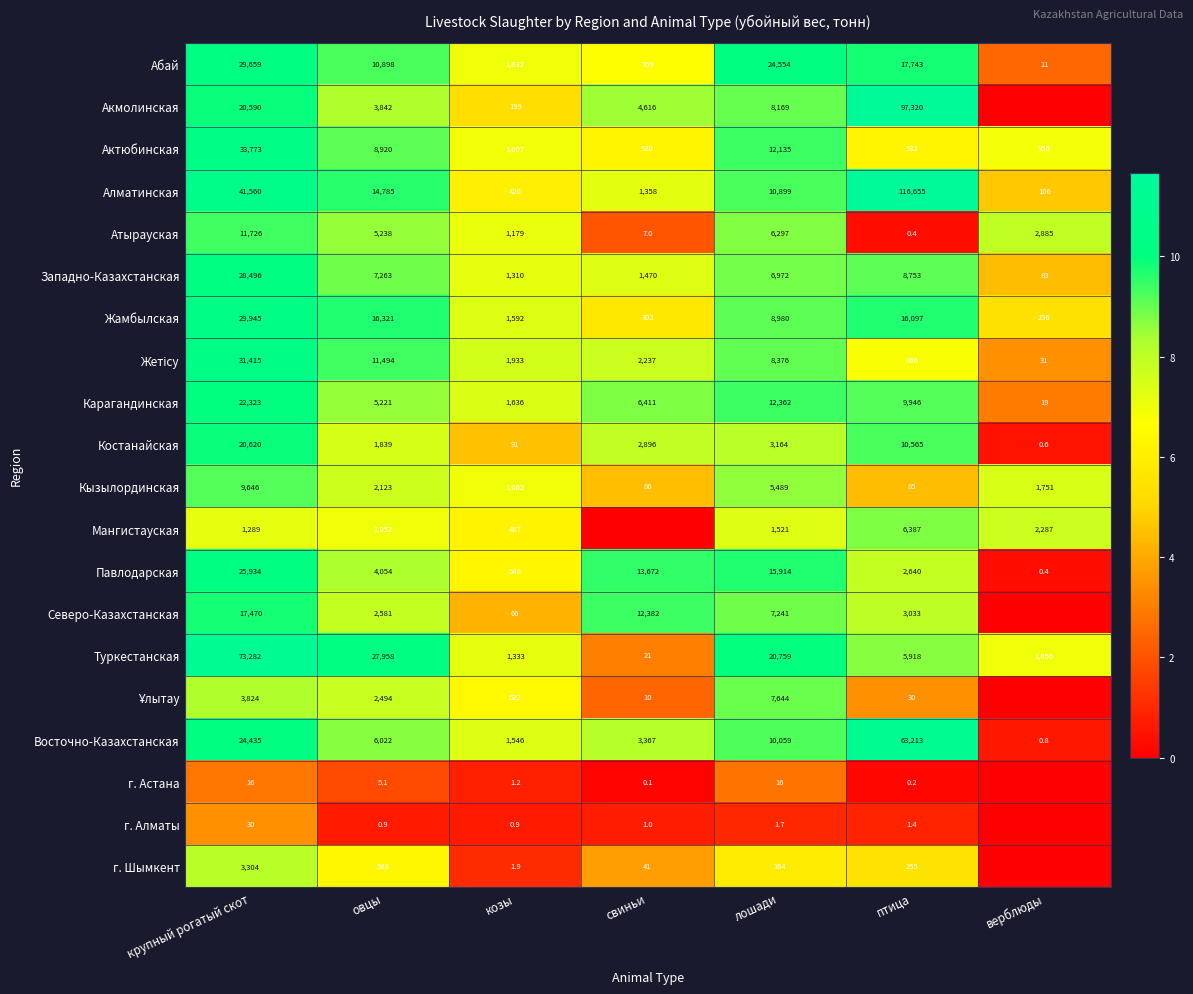

What is the total value across all series at овцы?

132699.0